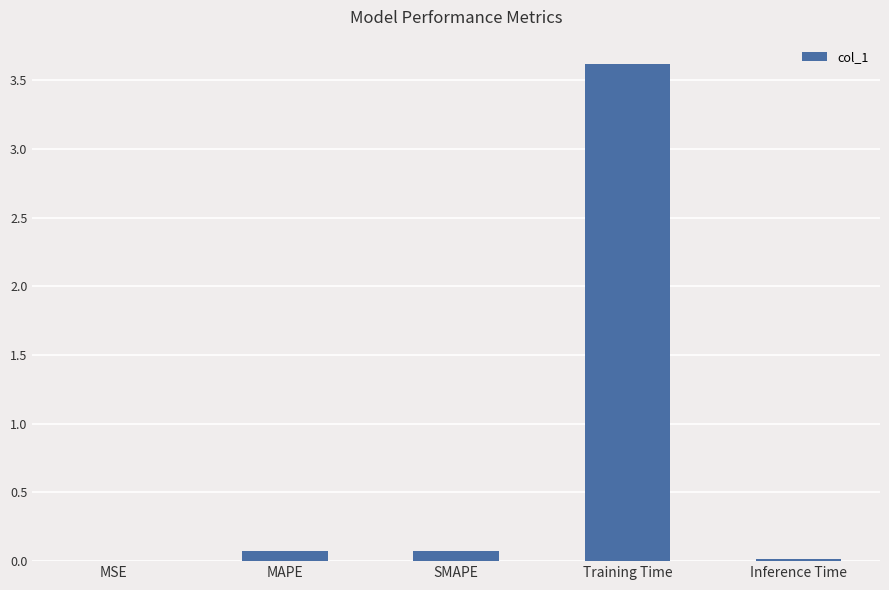

True or false: the data shows 0.1 at SMAPE.

True